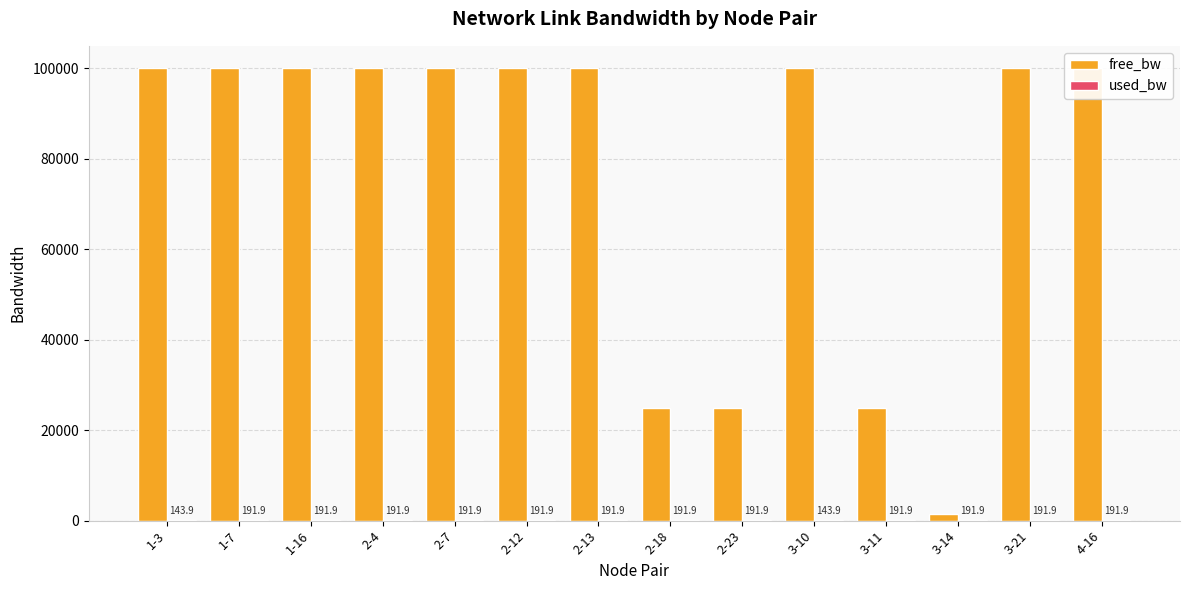

At which label does free_bw first exceed 99999?

1-3